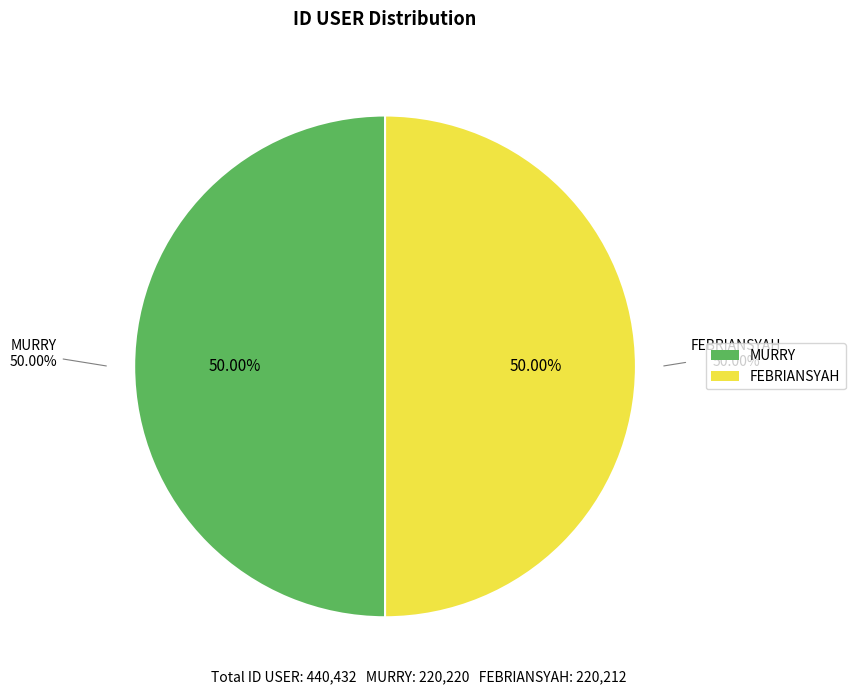

Does MURRY represent more than half of the total?

Yes